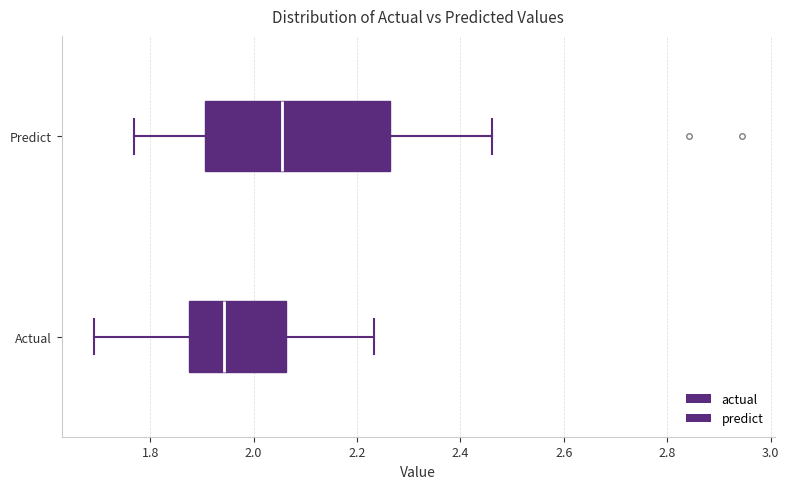

Where is the right edge of the box for Actual on the x-axis? The values are not printed on the chart, so give them approximately, as read against the axis.

2.06